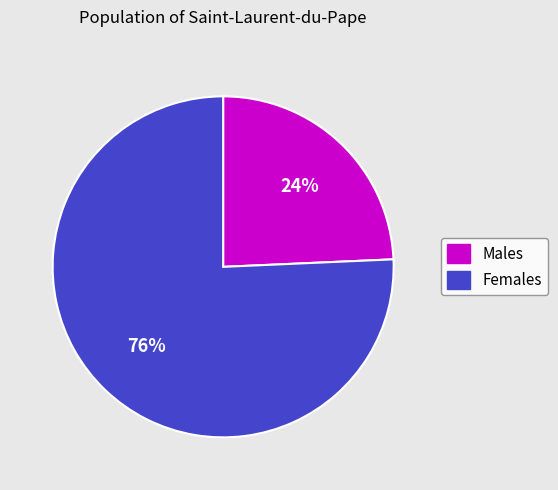

How many segments does this pie chart have?

2